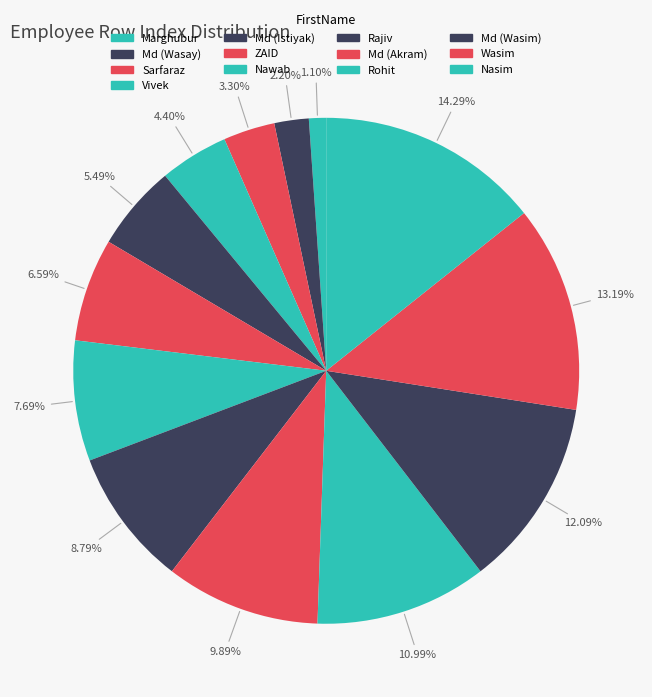

True or false: ZAID accounts for 1% of the total.

False